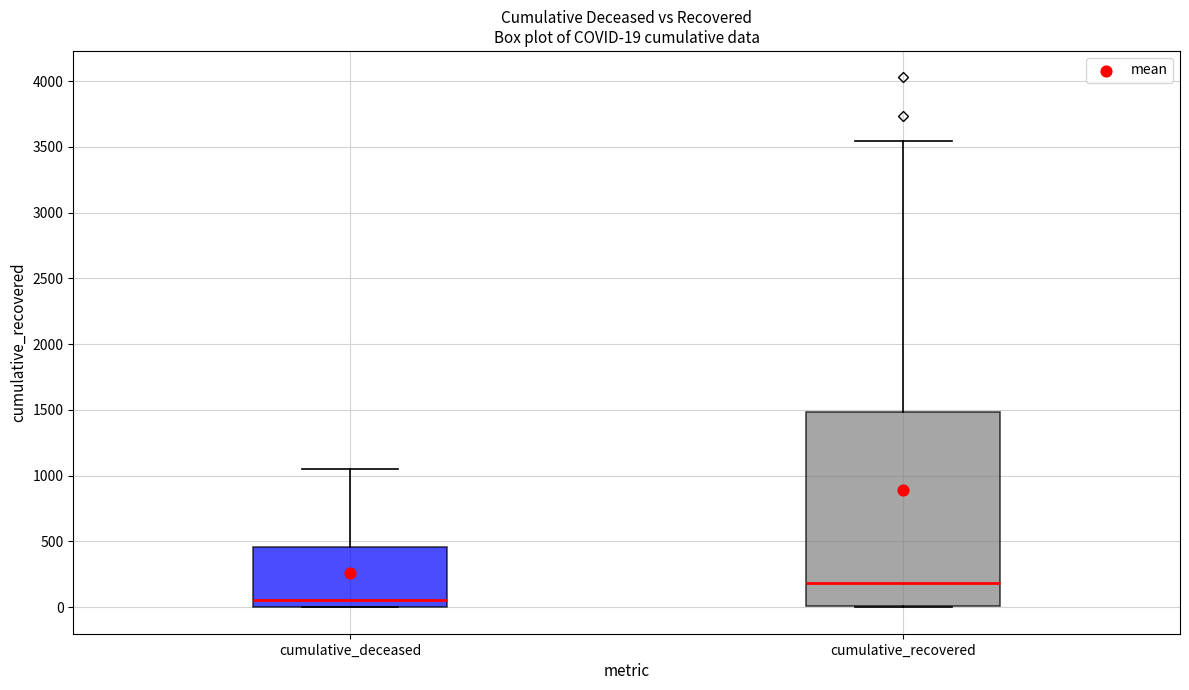

Which box has the highest median line?

cumulative_recovered